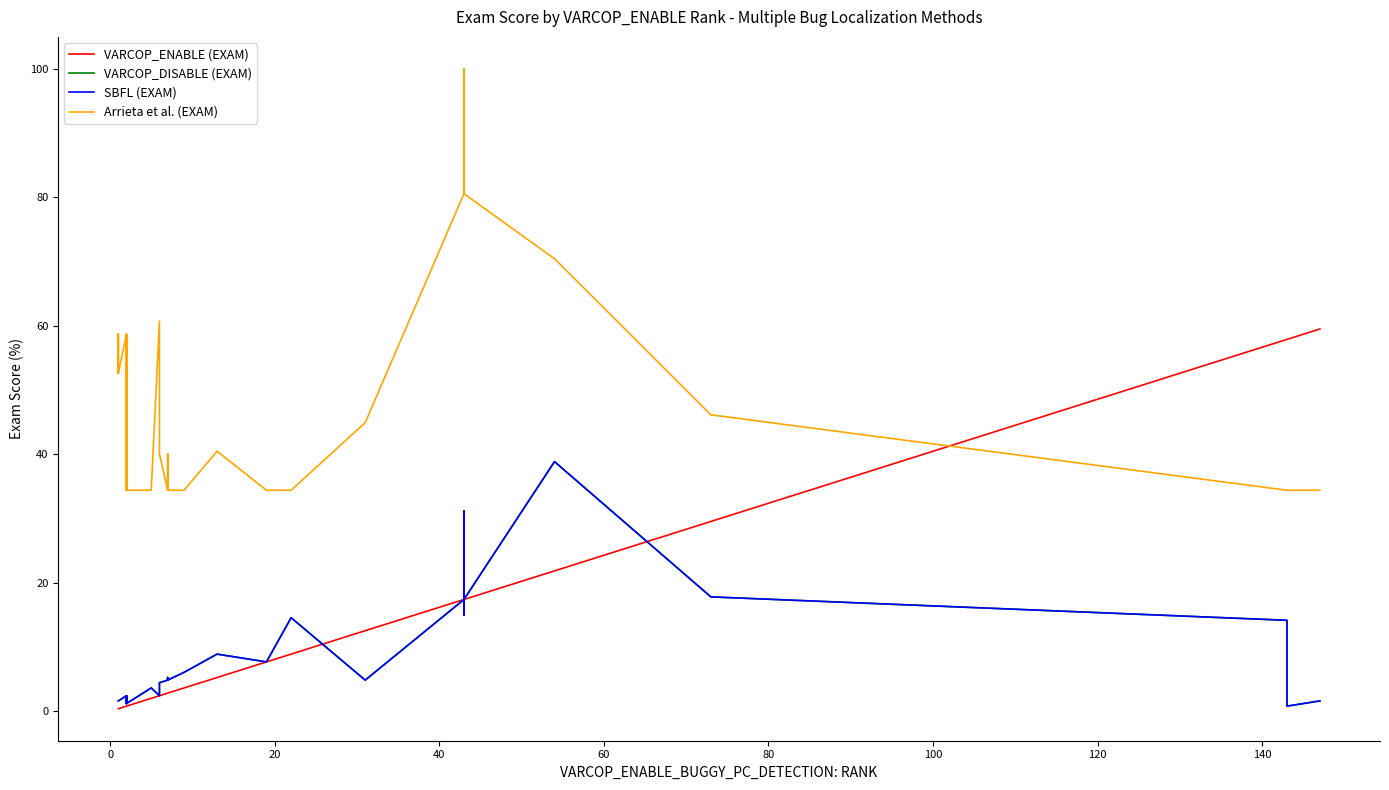

What is the value of the VARCOP_ENABLE (EXAM) point at the 24th from the left?

7.7